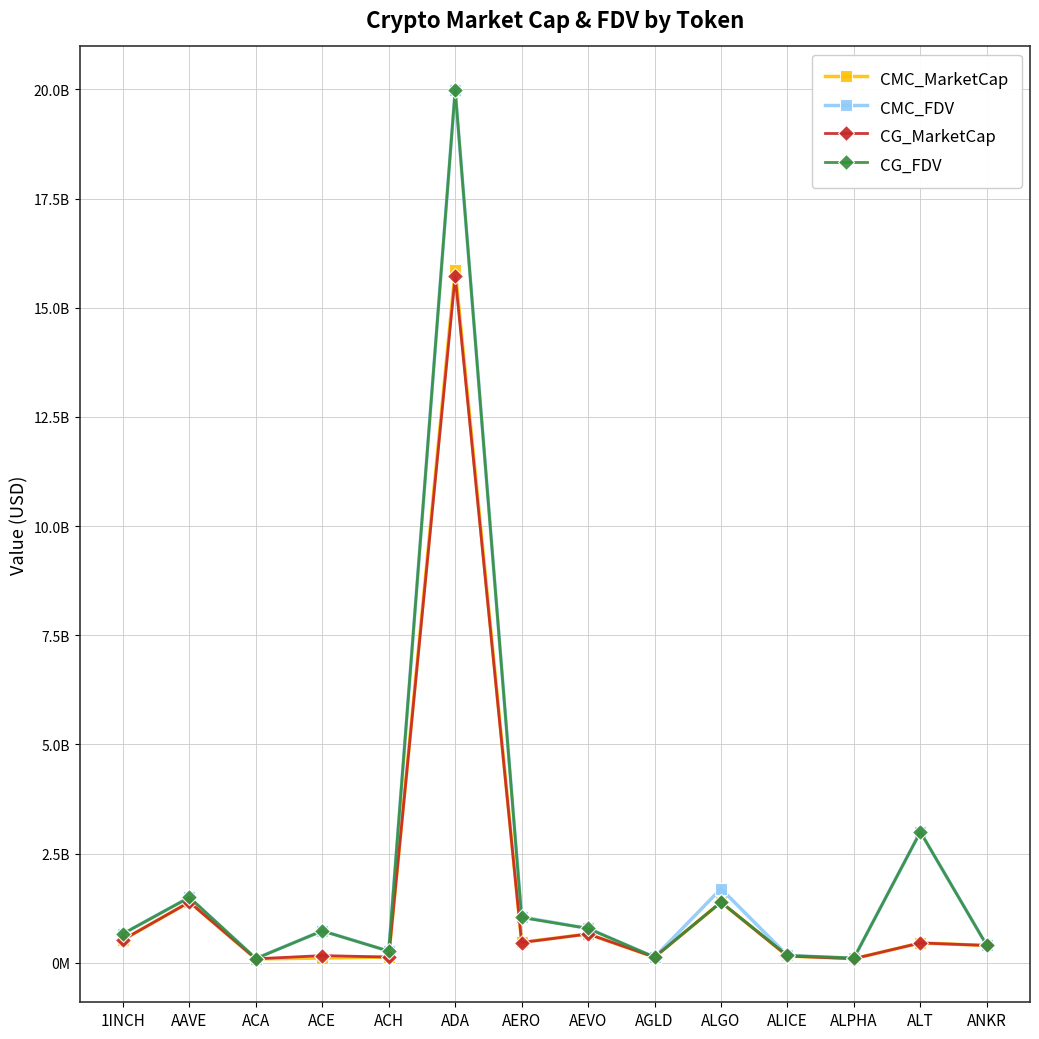

True or false: CG_MarketCap has a value of 231124498 at ACH.

False